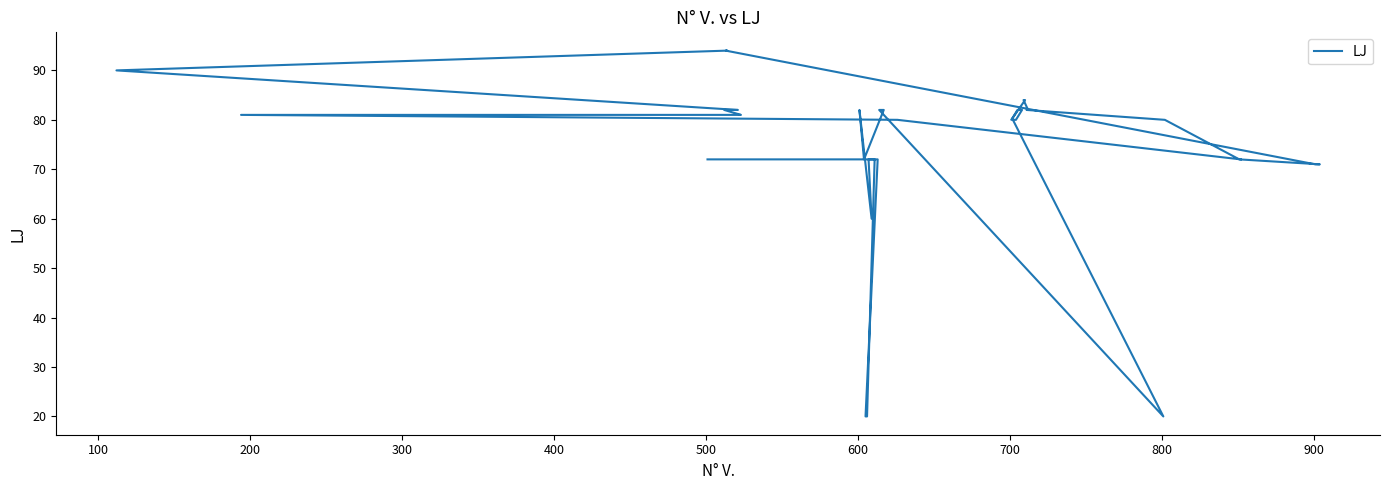

How many data points does each series have?

40